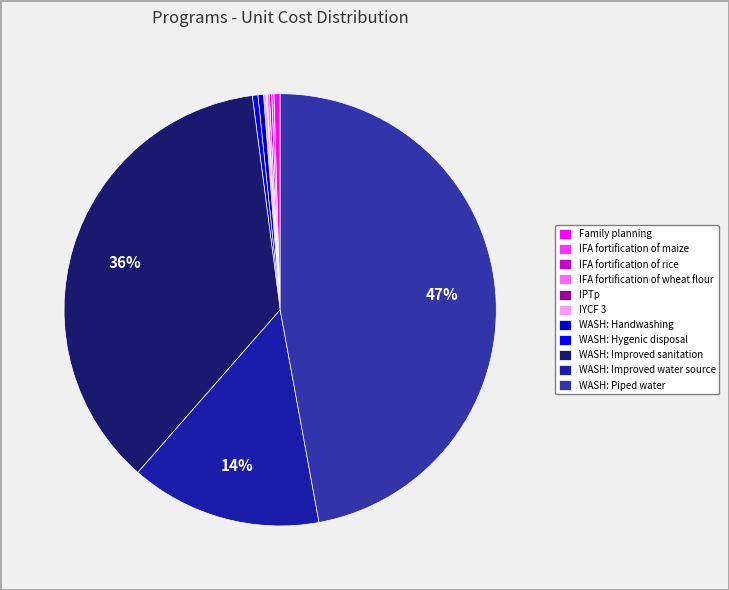

Does Family planning represent more than half of the total?

No